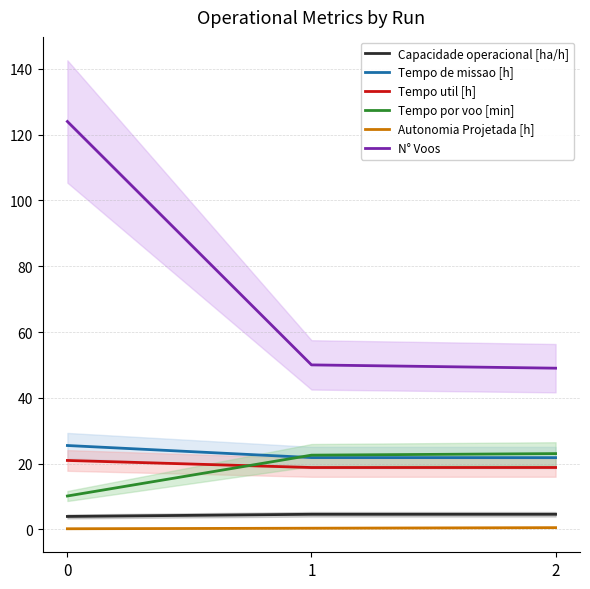

What is the sum of all N° Voos values?

223.0